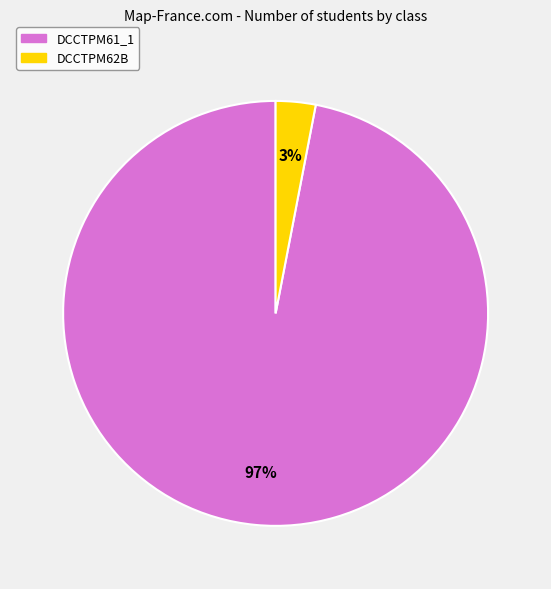

Is there a majority slice in this chart?

Yes